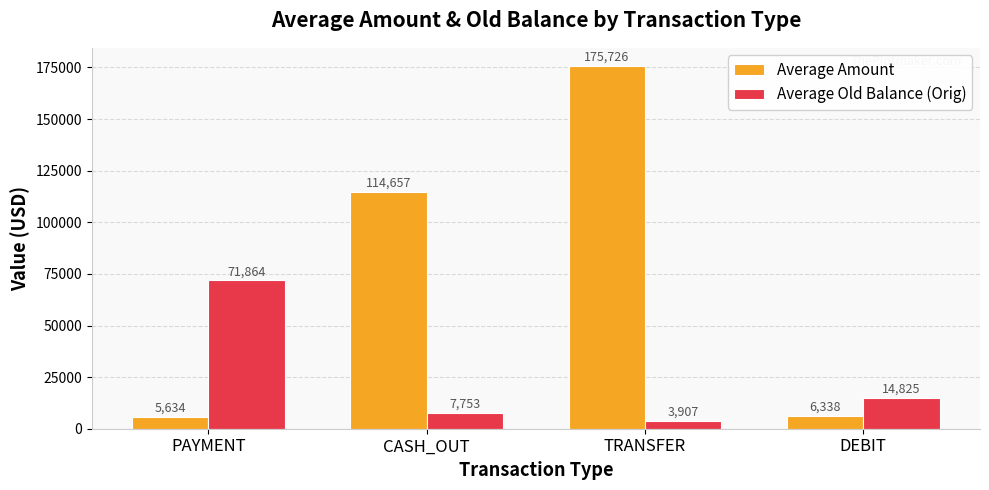

What is the total value across all series at TRANSFER?

179632.7